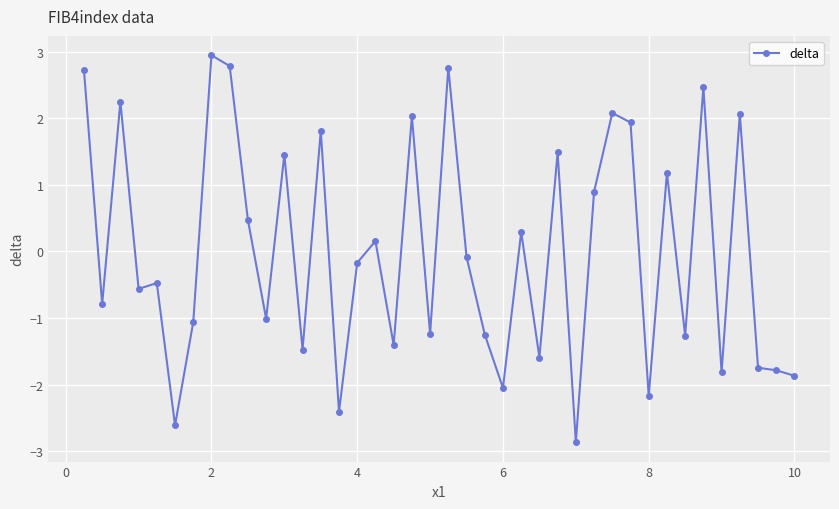

What is the value of the 32nd point from the left?

-2.2